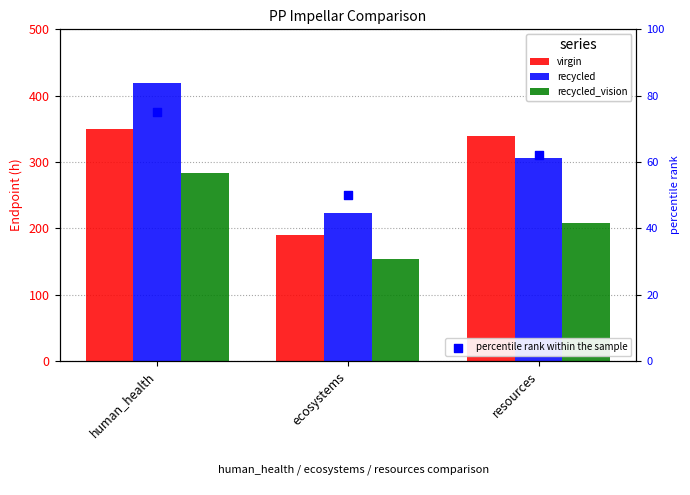

Is the value of percentile rank within the sample at ecosystems greater than the value of recycled_vision at resources?

No